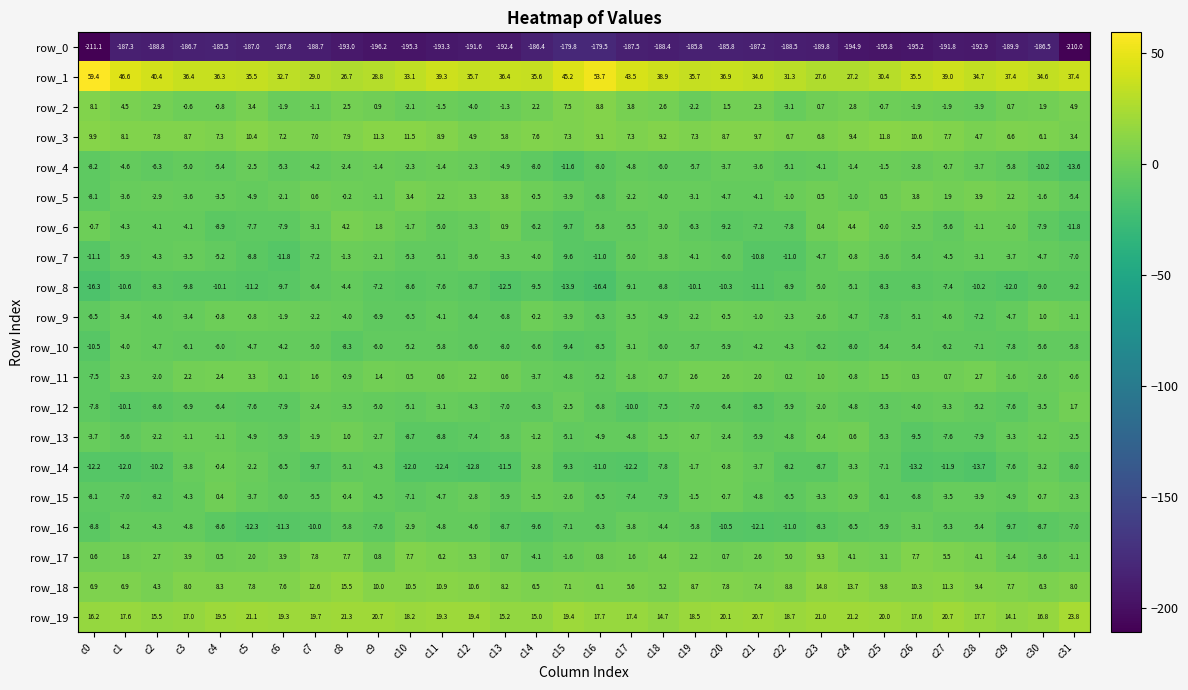

How many values in row_11 are above zero?

18